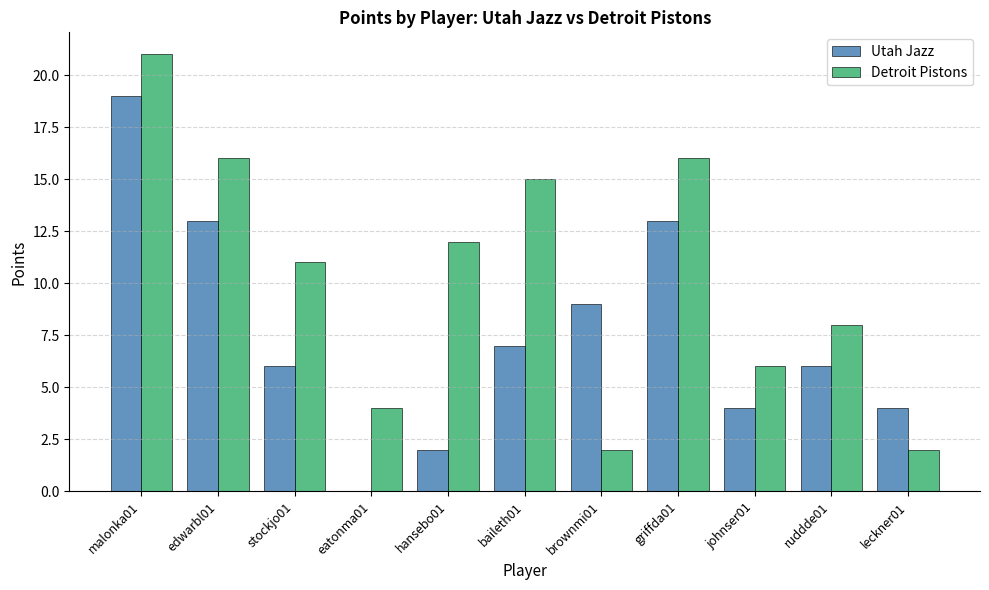

Reading left to right, list all the values displayed in this chart.

Utah Jazz: 19	13	6	0	2	7	9	13	4	6	4
Detroit Pistons: 21	16	11	4	12	15	2	16	6	8	2